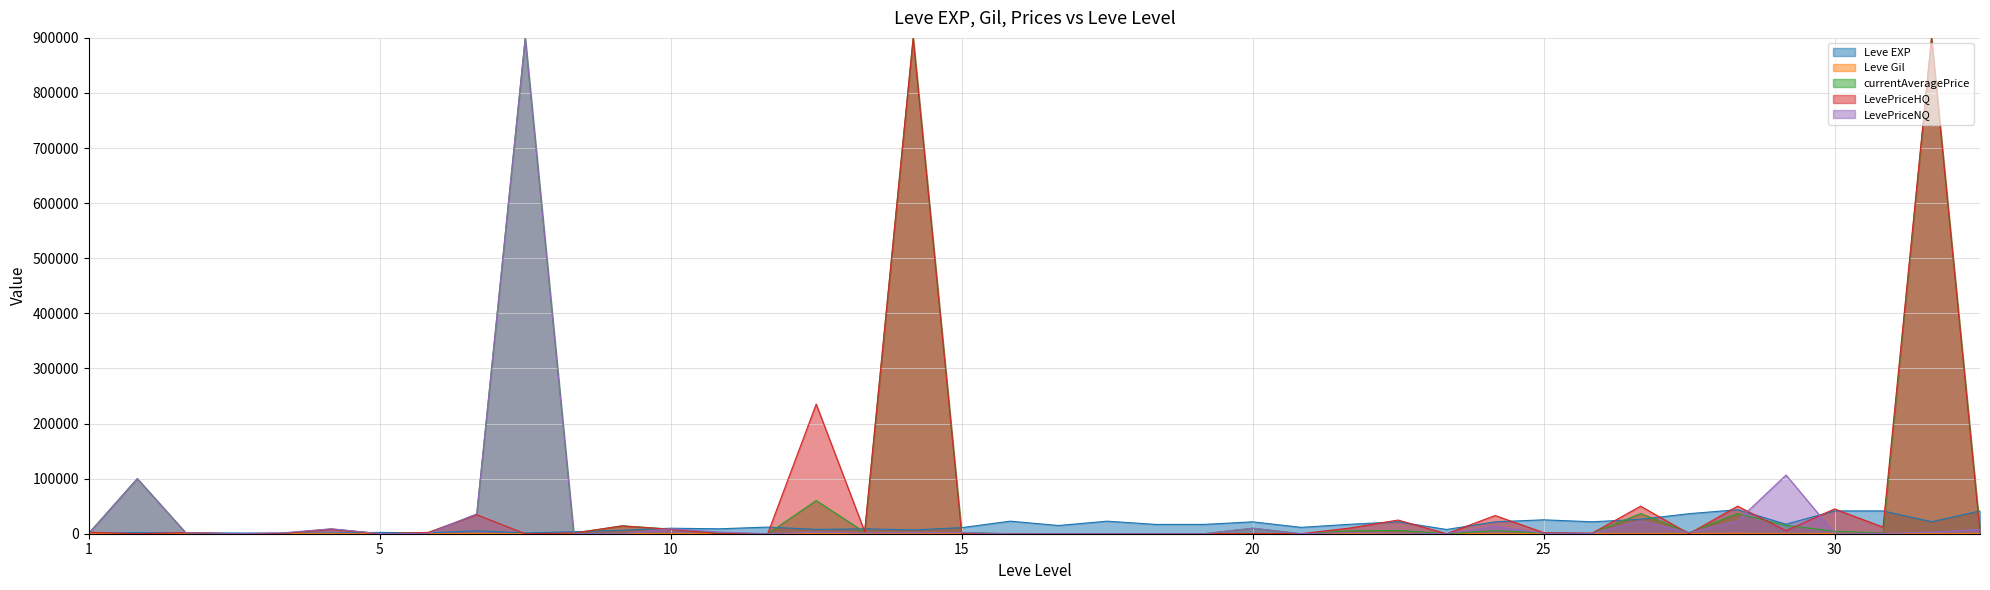

What is the average value of the Leve Gil series?

231